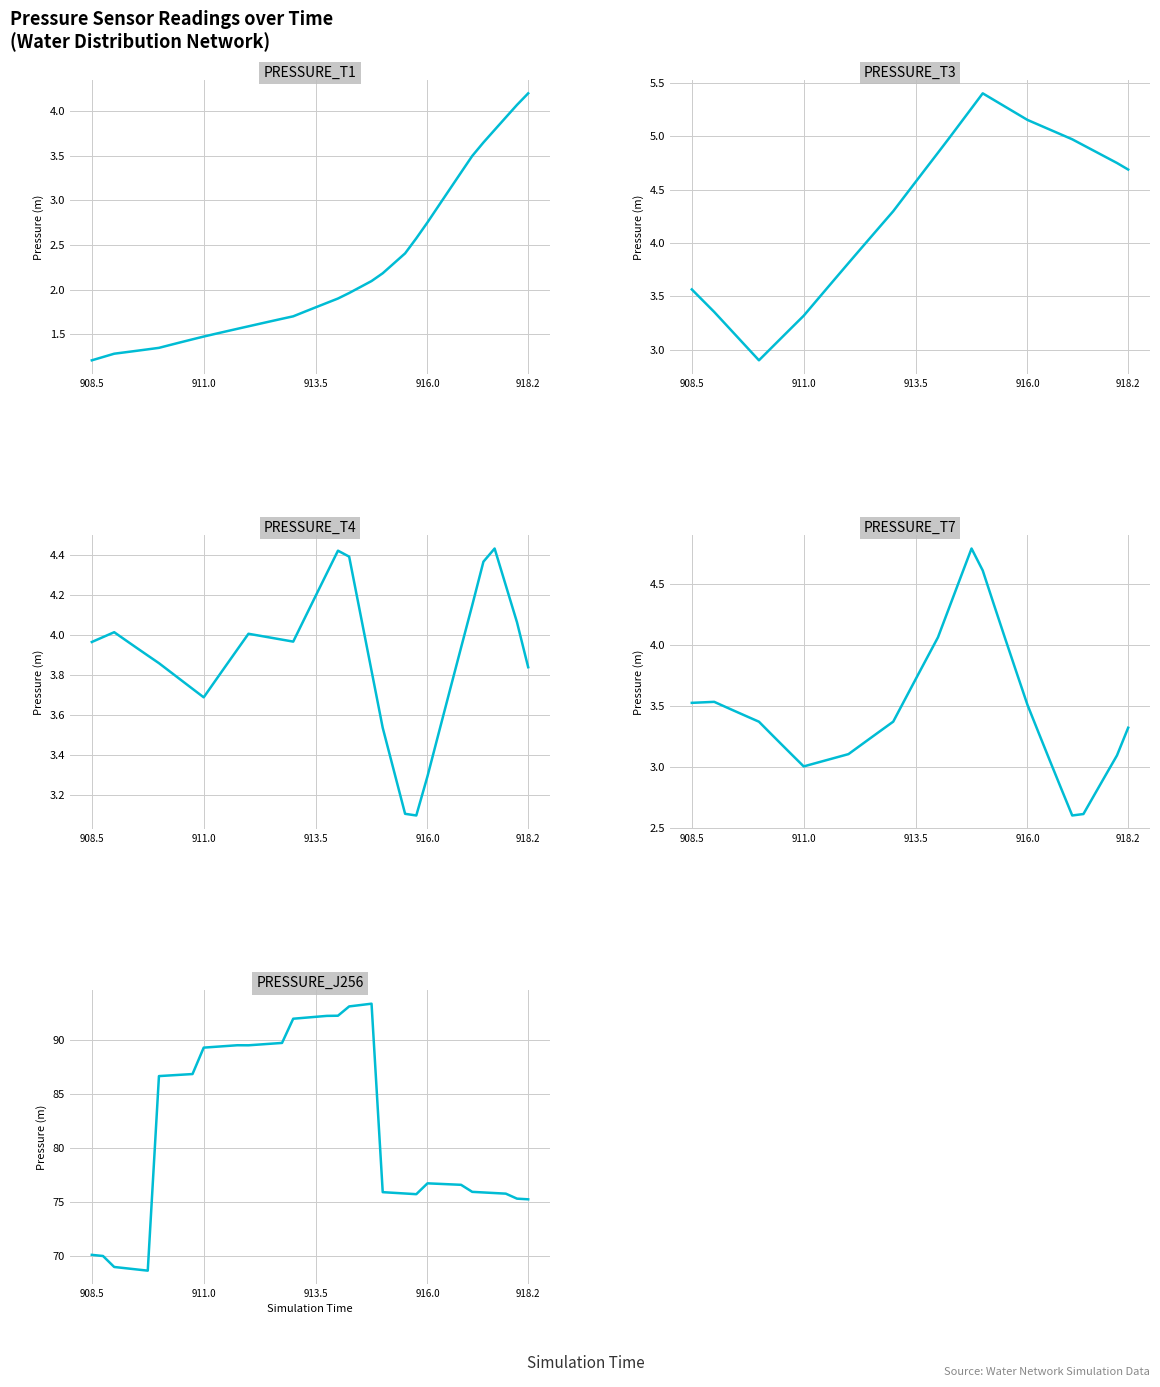

Between which two adjacent categories do PRESSURE_T3 and PRESSURE_T7 first intersect?

908.5 and 911.0